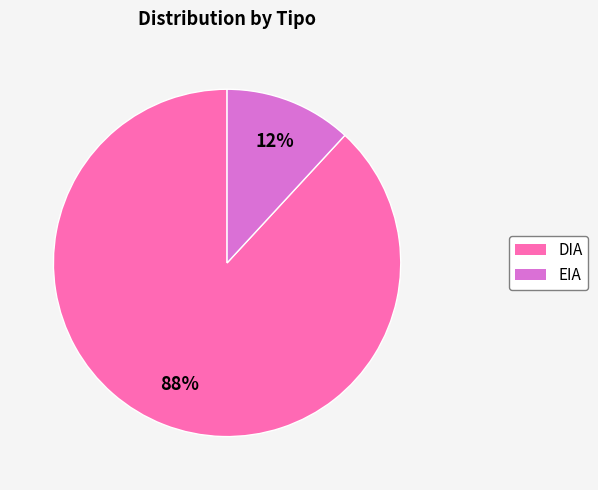

Is EIA the majority of the pie?

No